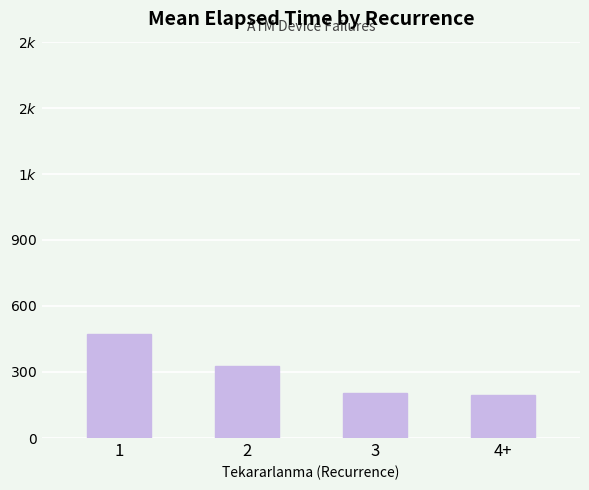

List the labels in order of value, smallest first.

4+, 3, 2, 1